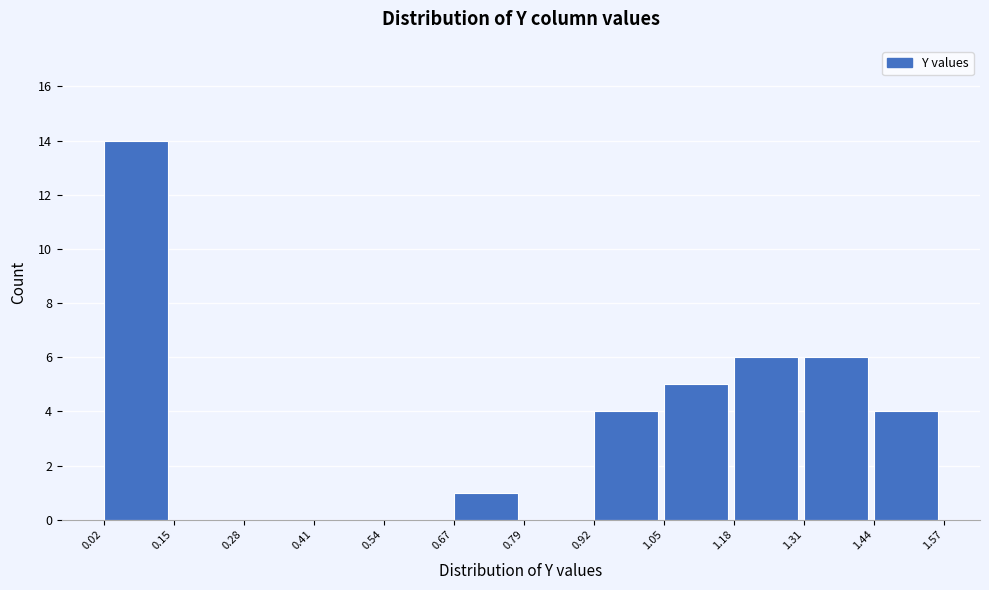

How tall is the bar that spans 0.67 to 0.79 on the x-axis? The values are not printed on the chart, so give them approximately, as read against the axis.

1